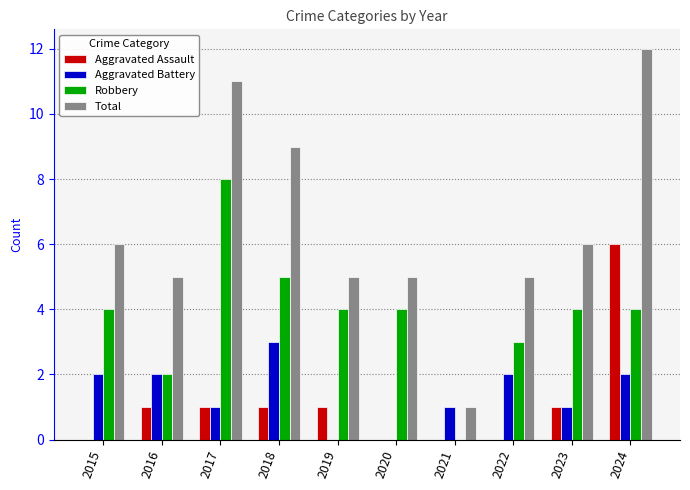

How many positive values does the Robbery series have?

9